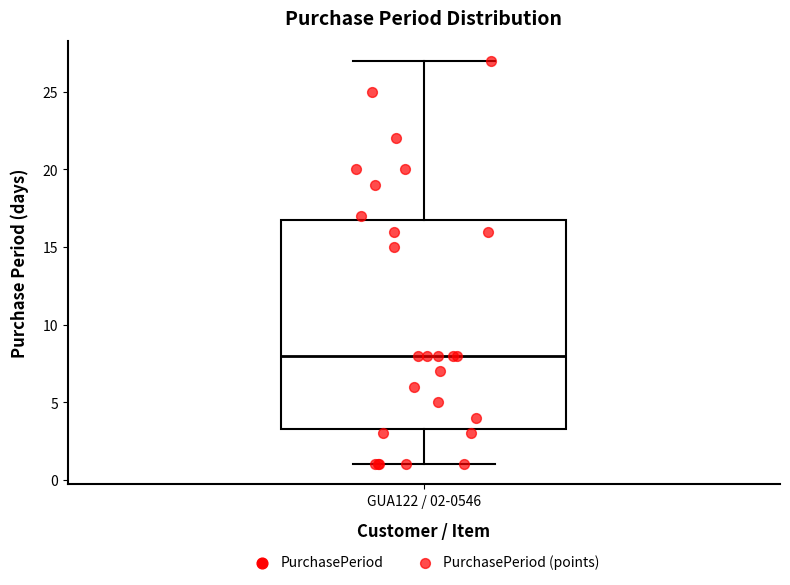

Transcribe this box plot: give where the median line is, the range the box spans, and where the two whiskers end, as read against the y-axis. The values are not printed on the chart, so give them approximately, as read against the axis.

median 8.0, box 3.5 to 17.0, whiskers 1.0 to 27.0